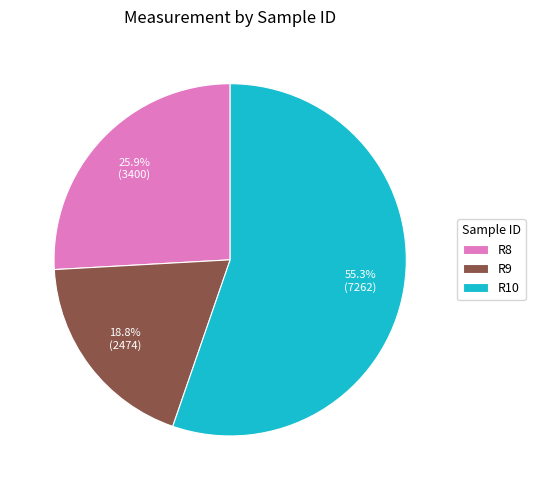

What is the ratio of the value at R10 to the value at R8?

2.1